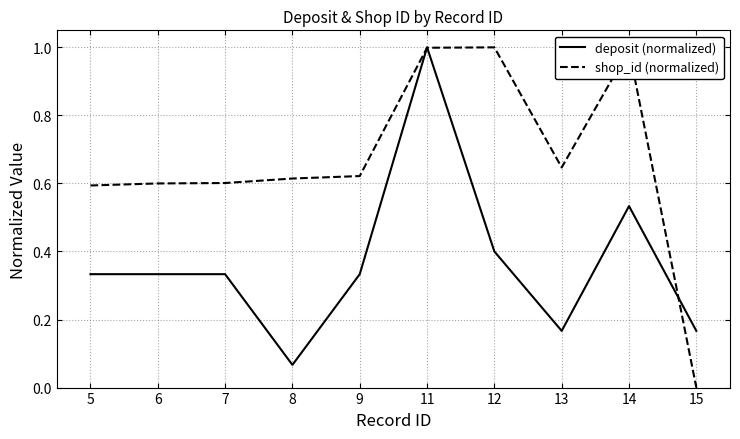

Which series has the largest total across all categories?

shop_id (normalized)